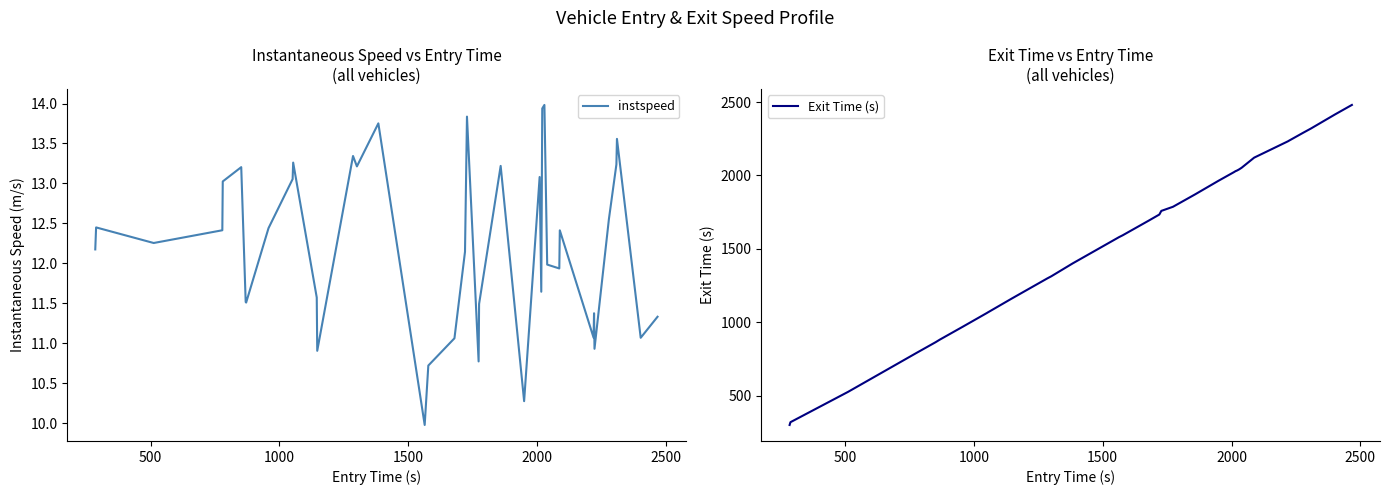

What is the minimum value for Exit Time (s)?

299.3